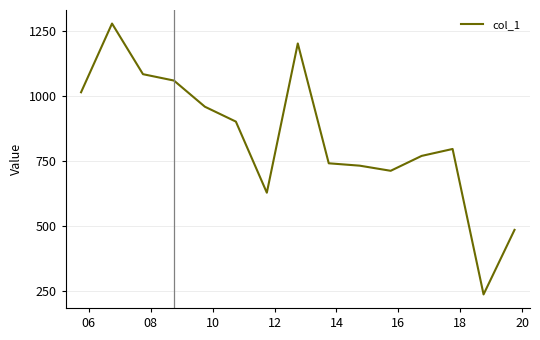

What is the difference between the maximum and minimum values?

1040.6